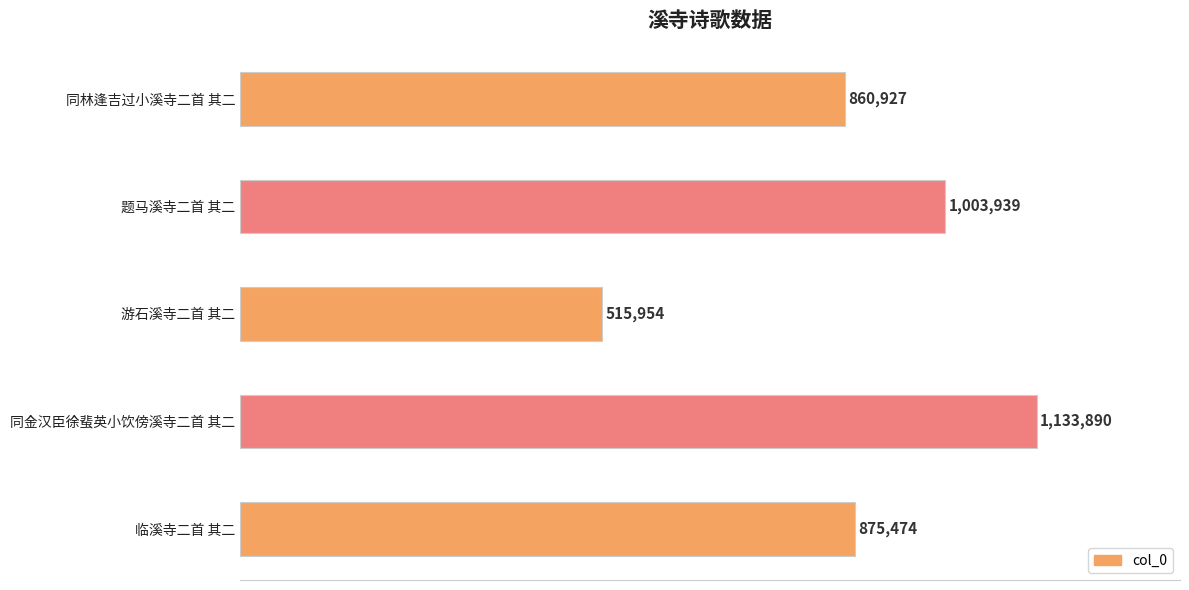

Are the bars horizontal?

Yes